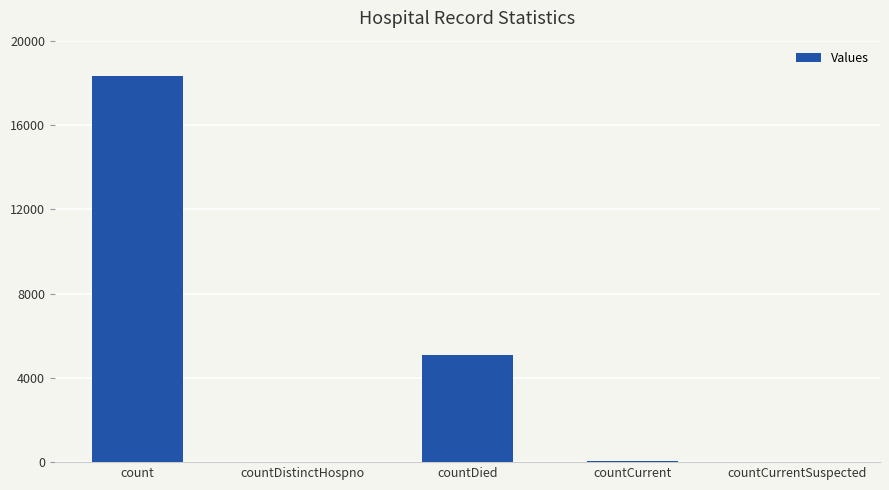

The chart shows a value of 5075 at countDied. True or false?

True